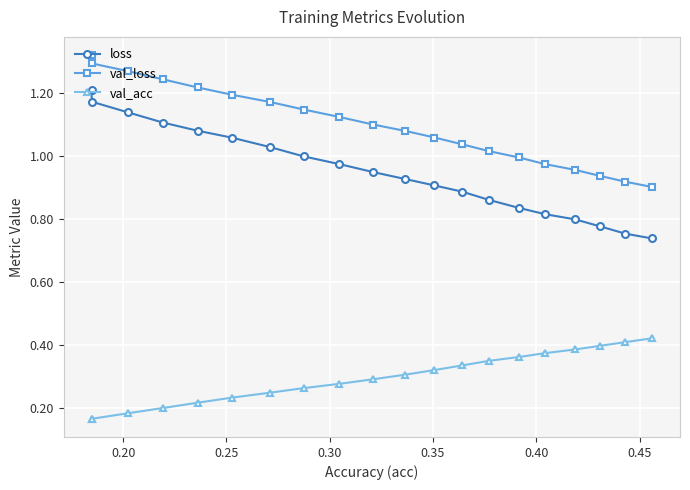

Does the chart display data point markers on the line(s)?

Yes